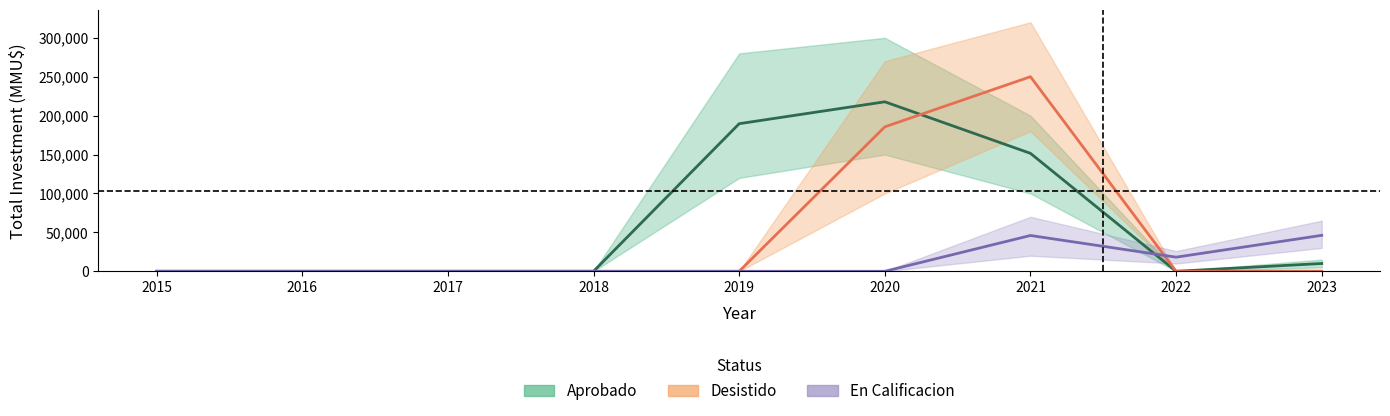

Reading left to right, what are all the values shown in this chart?

Aprobado: 0	0	0	0	189667	217787	151540	0	10000
Desistido: 0	0	0	0	0	185608	250028	0	200
En Calificacion: 0	0	0	0	0	0	46000	18135	46200